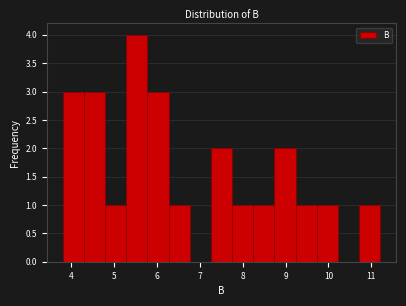

Over which range of the x-axis is the bar tallest?

5.3 to 5.8